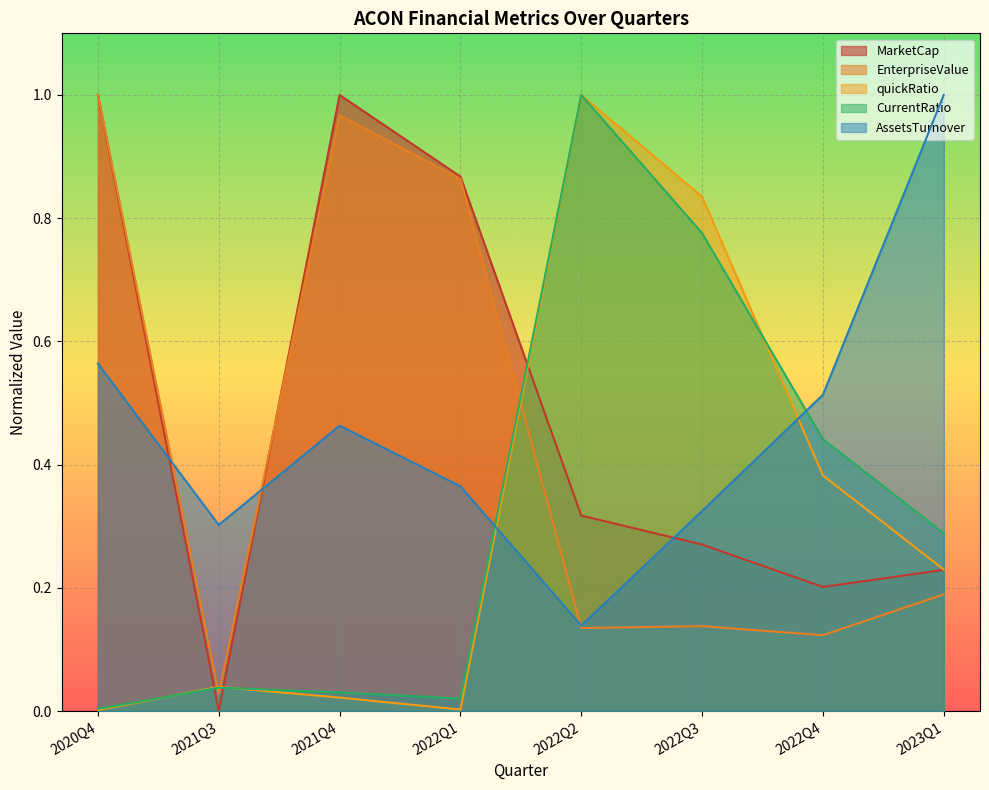

Where is the first local minimum for quickRatio?

2022Q1